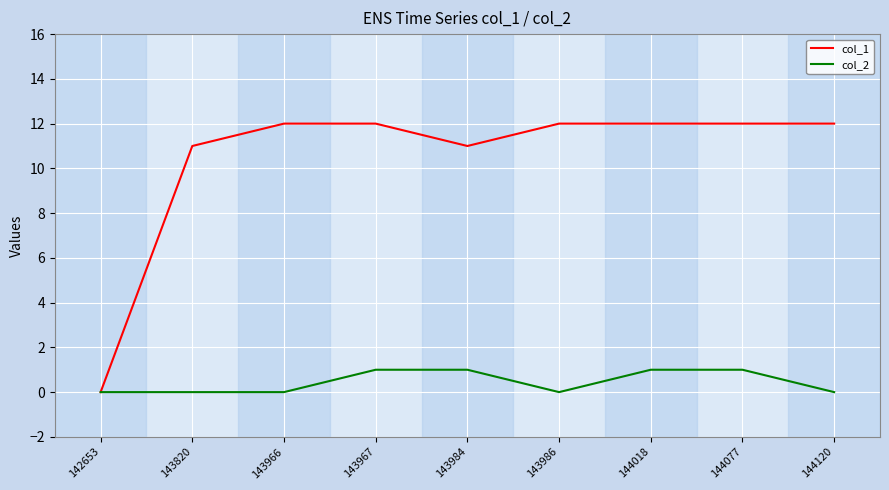

Is the value of col_2 at 144018 greater than the value of col_1 at 144077?

No